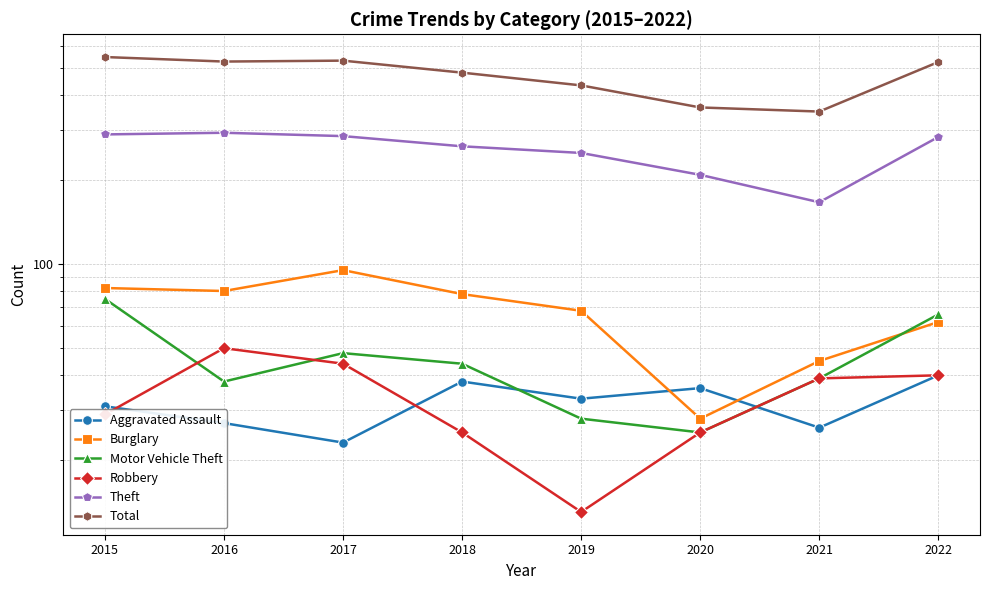

What is the total value across all series at 2017?

1028